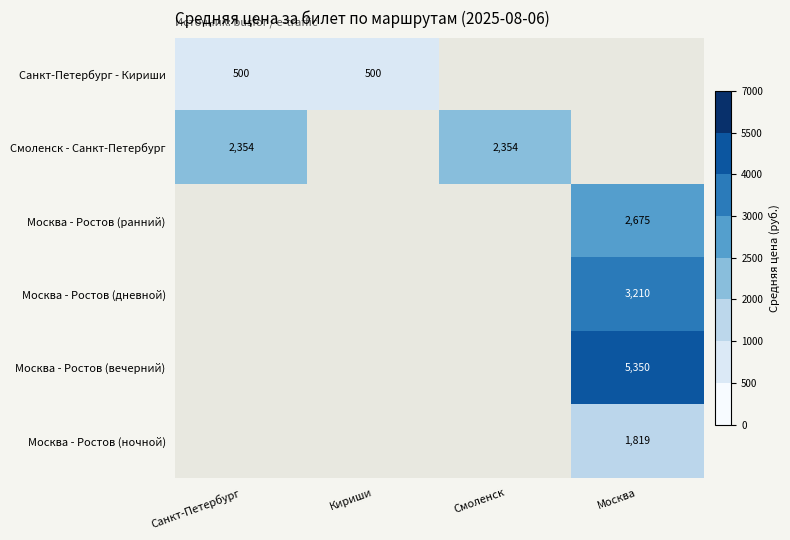

Is it true that Москва - Ростов (вечерний) equals 8906 at Москва?

False